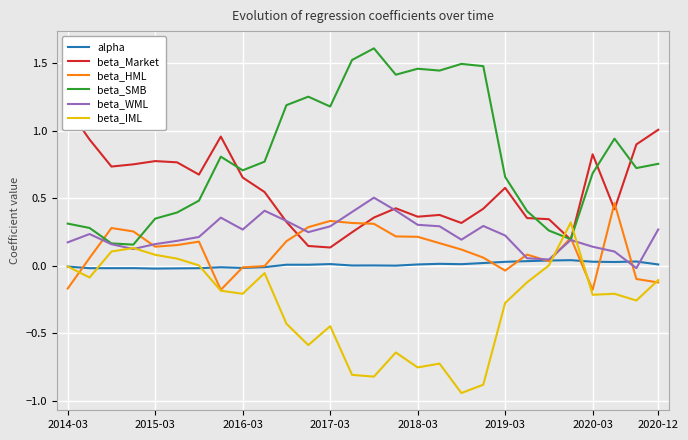

How many times do beta_IML and beta_WML cross each other?

4